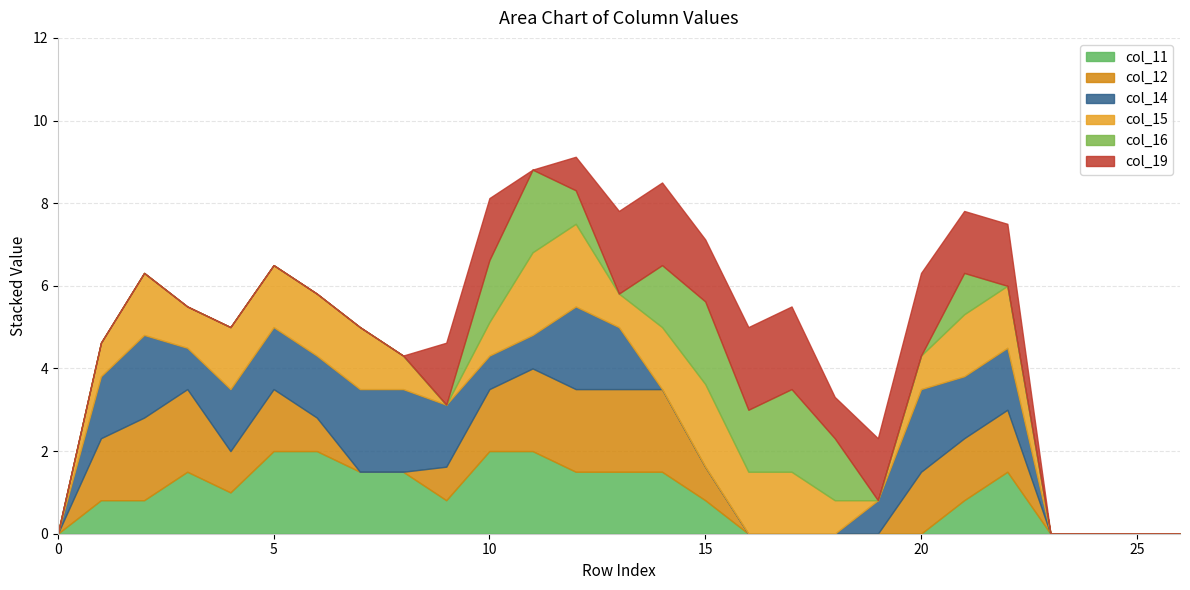

True or false: col_16 and col_12 cross at least once.

True